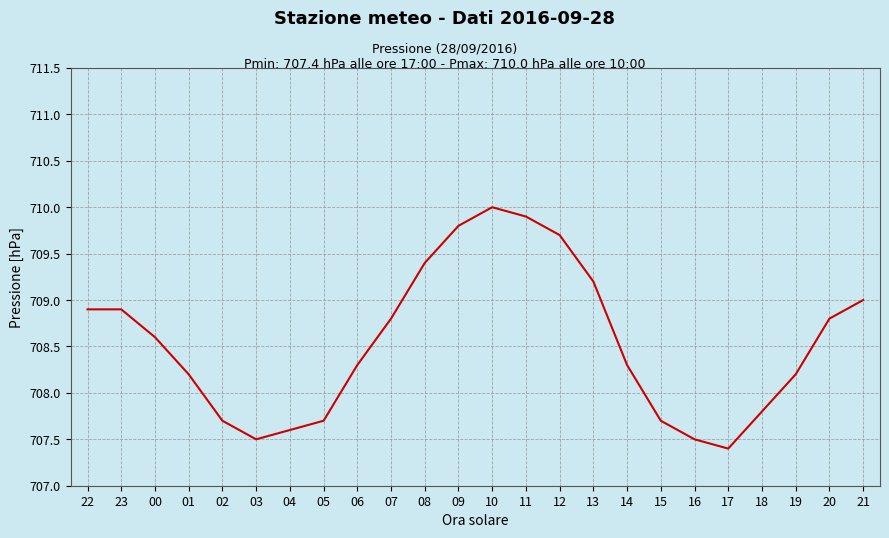

What is the ratio of the value at 22 to the value at 06?

1.0